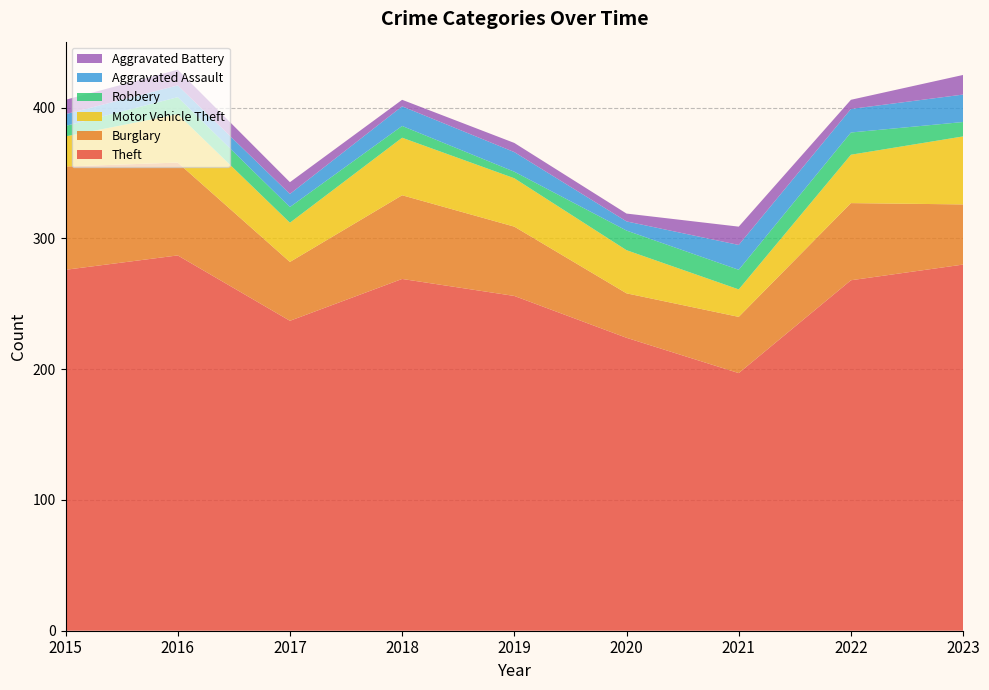

Reading right to left, list all the values displayed in this chart.

Theft: 2023=280	2022=268	2021=197	2020=224	2019=256	2018=269	2017=237	2016=287	2015=276
Burglary: 2023=46	2022=59	2021=43	2020=34	2019=53	2018=64	2017=45	2016=71	2015=79
Motor Vehicle Theft: 2023=52	2022=37	2021=21	2020=33	2019=37	2018=44	2017=30	2016=37	2015=23
Robbery: 2023=11	2022=17	2021=15	2020=15	2019=5	2018=9	2017=12	2016=13	2015=8
Aggravated Assault: 2023=21	2022=18	2021=19	2020=7	2019=15	2018=15	2017=10	2016=9	2015=9
Aggravated Battery: 2023=15	2022=7	2021=14	2020=6	2019=7	2018=5	2017=9	2016=12	2015=11